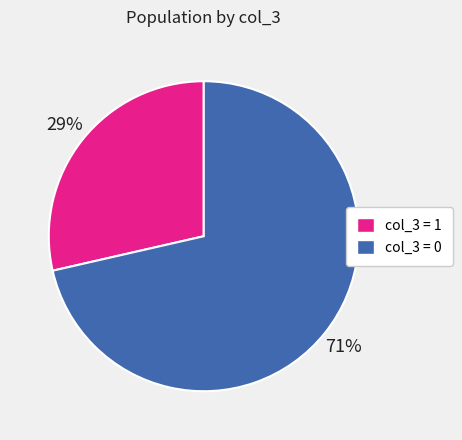

How many segments does this pie chart have?

2